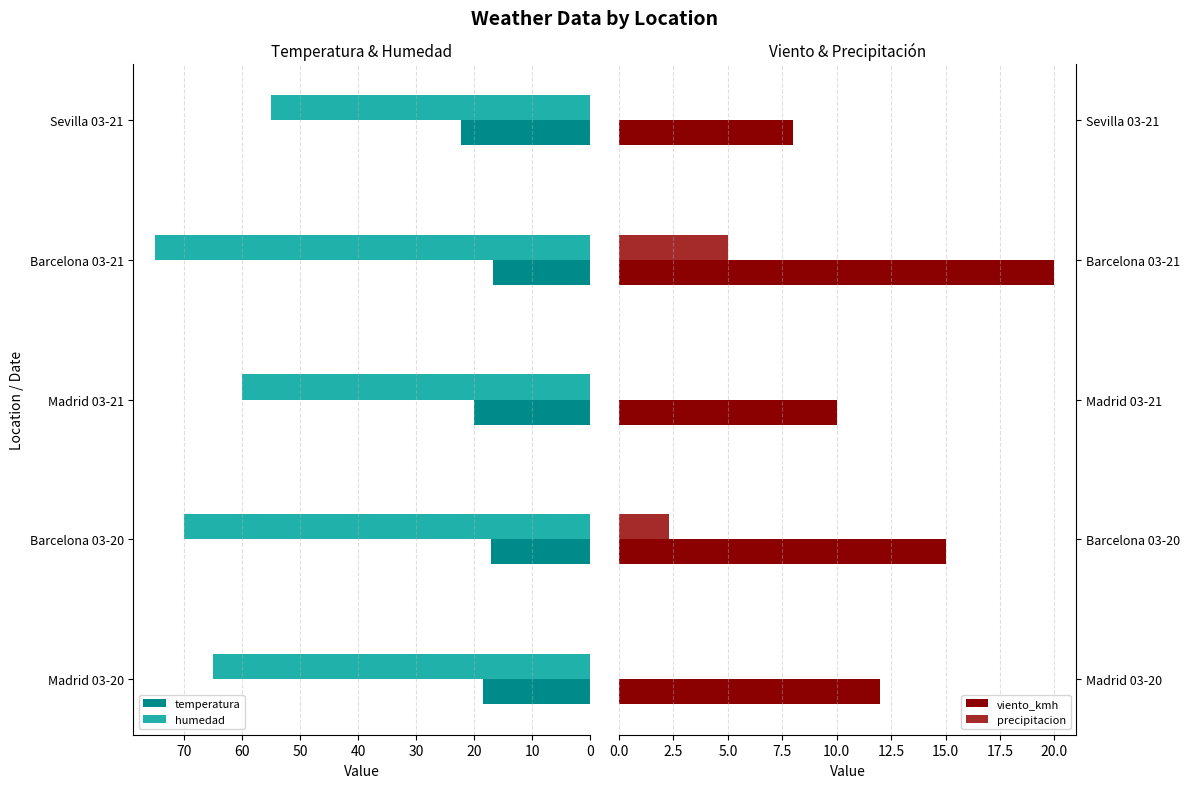

Reading left to right, extract all data points from this chart.

temperatura: 18.5	17.2	20.1	16.8	22.3
humedad: 65.0	70.0	60.0	75.0	55.0
viento_kmh: 12.0	15.0	10.0	20.0	8.0
precipitacion: 0.0	2.3	0.0	5.0	0.0